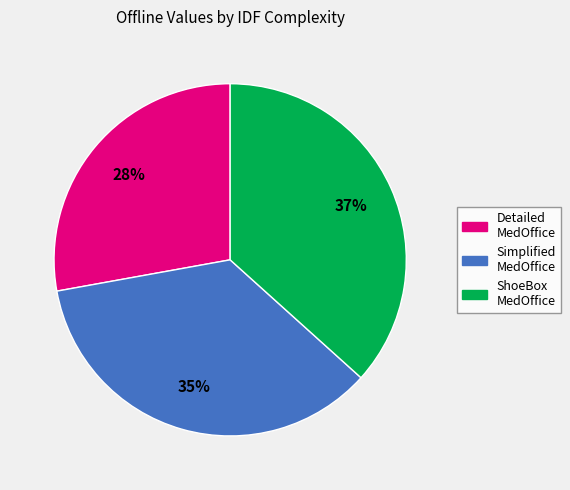

How many slices are in this pie chart?

3